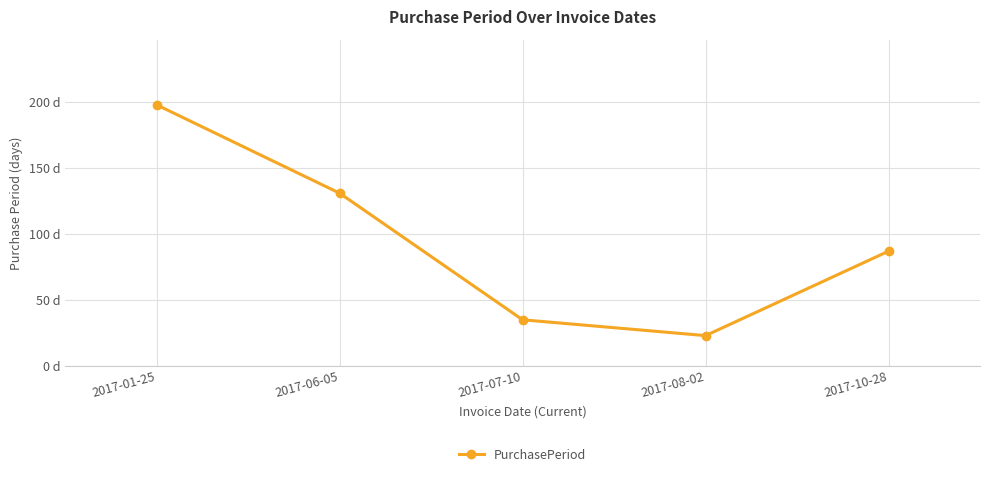

How many interior local valleys (lower than both neighbors) does the data have?

1